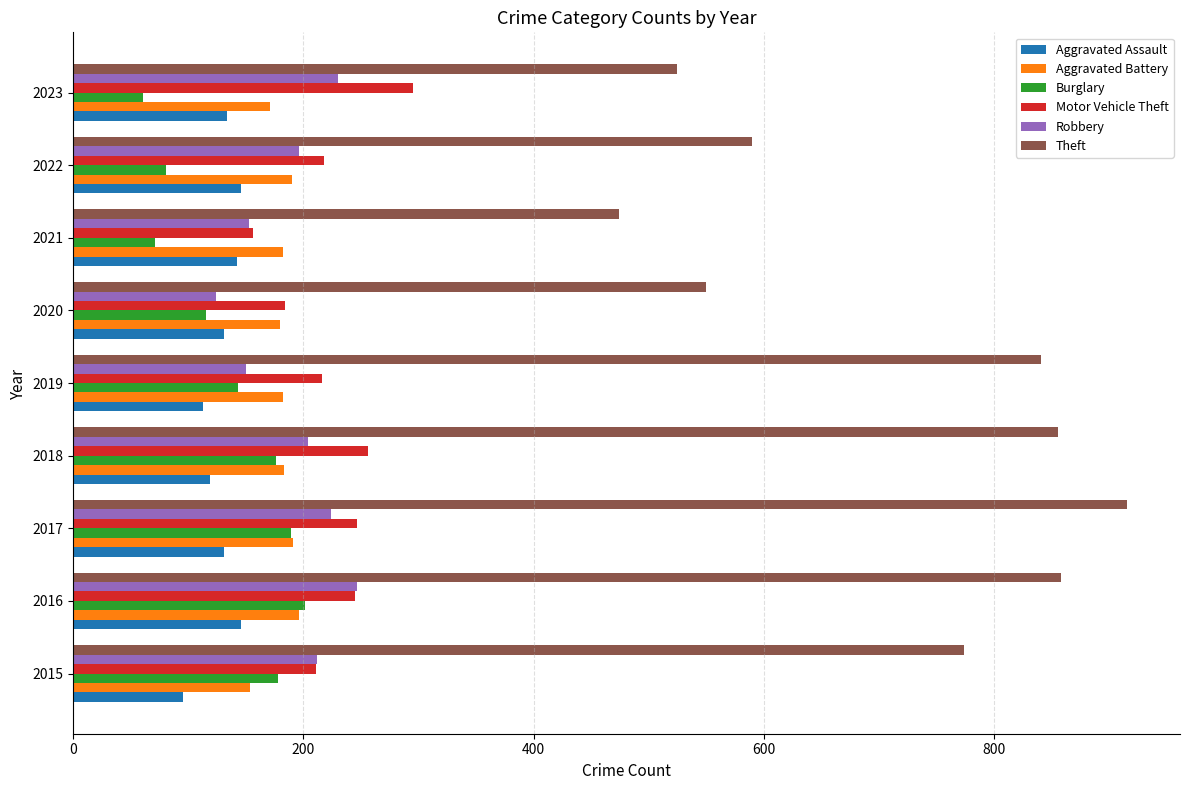

Is it true that Aggravated Assault equals 39 at 2017?

False